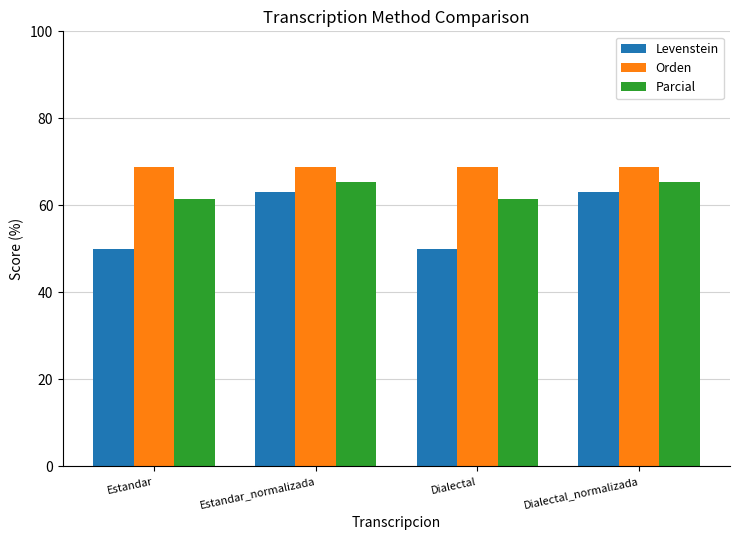

What is the sum of the Parcial values at Dialectal and Dialectal_normalizada?

126.9